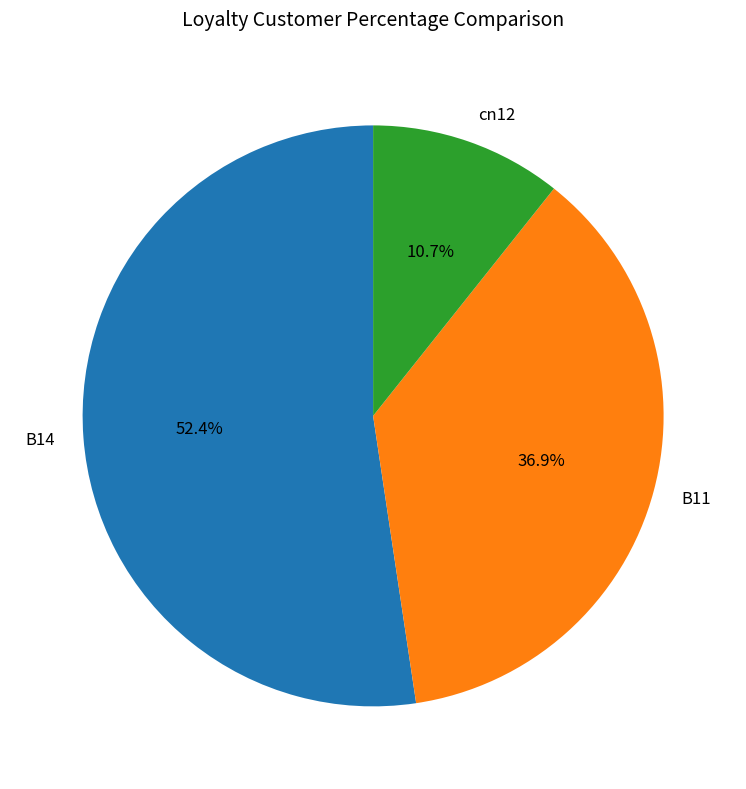

True or false: B11 accounts for 24% of the total.

False